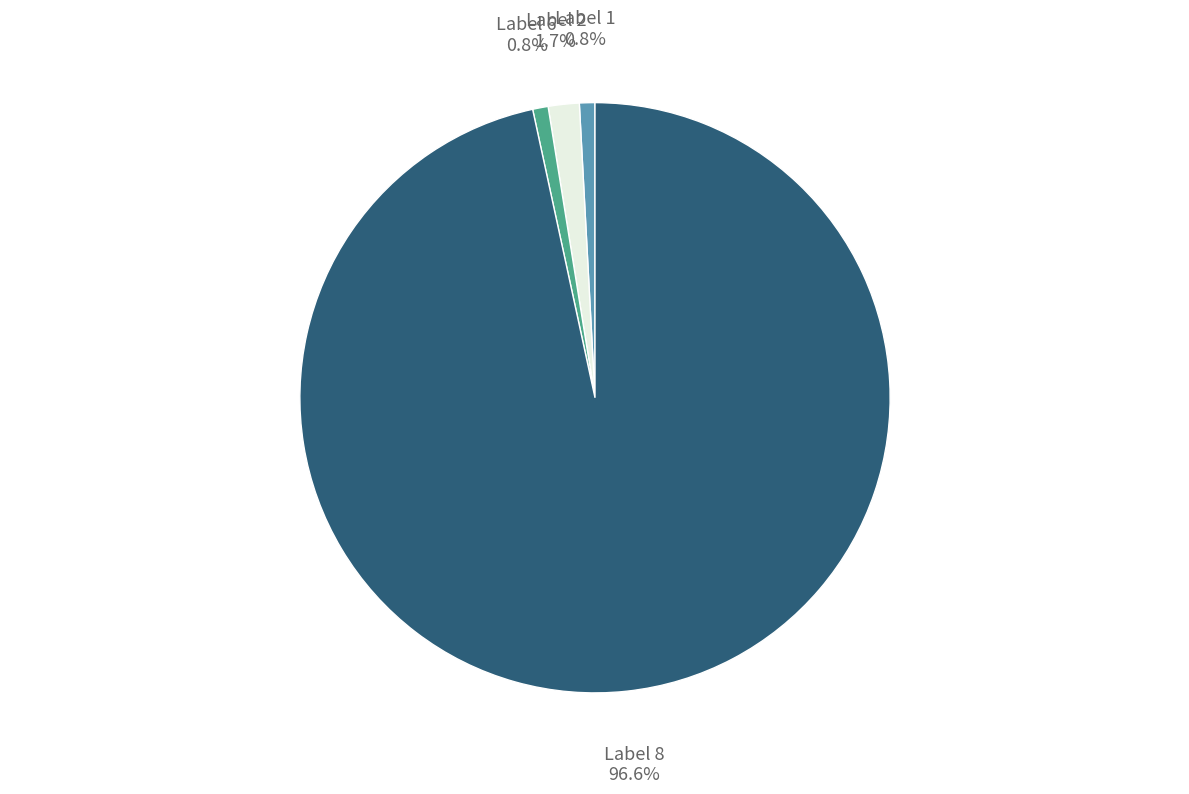

What is the largest slice in the pie chart?

Label 8